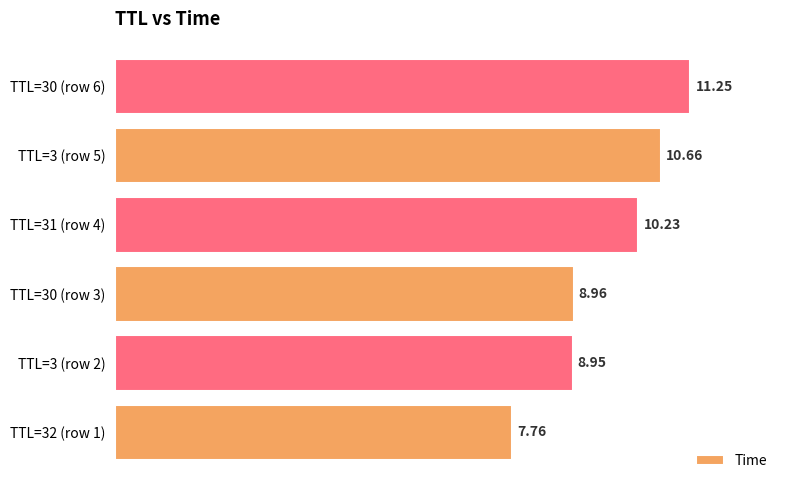

How many series are shown in this chart?

1